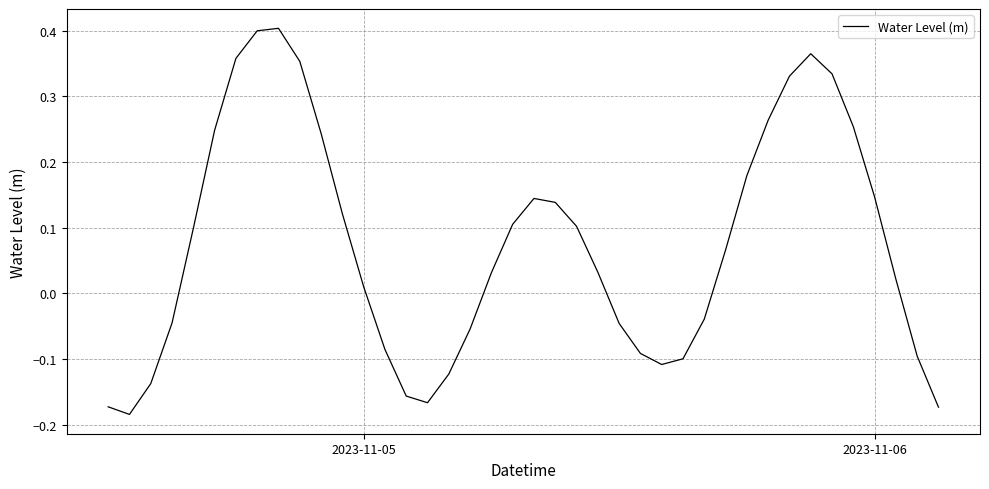

What is the difference between the maximum and minimum values?

0.6